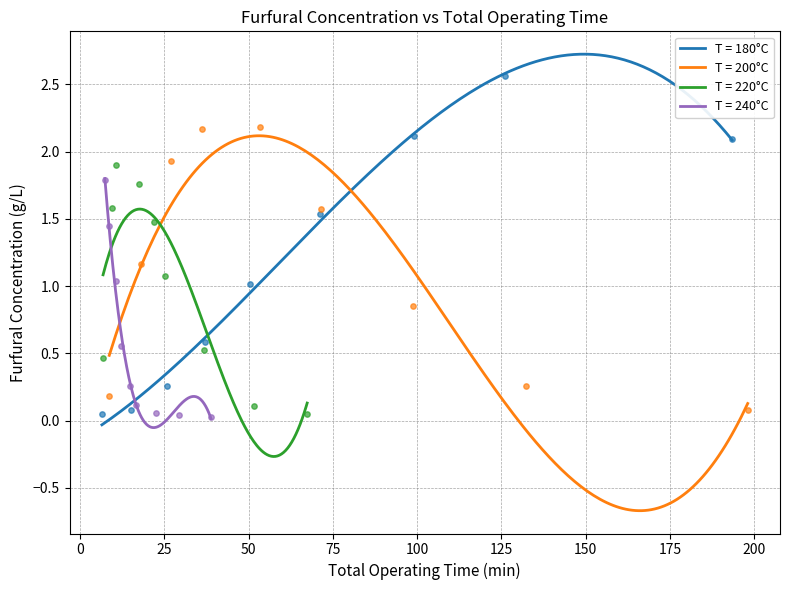

Which series reaches the maximum Y coordinate?

180°C